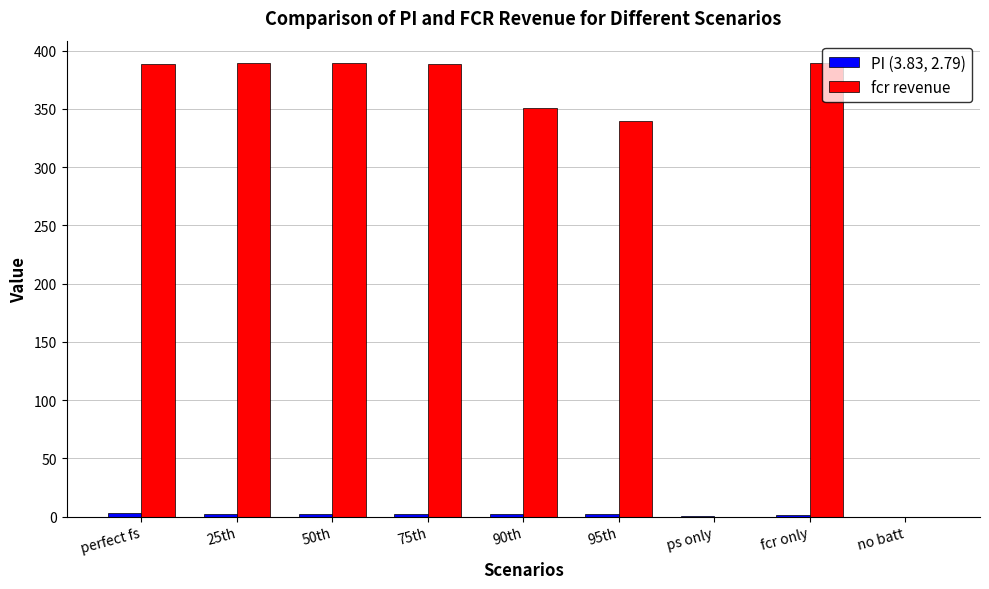

Which series changed the most between 25th and 95th?

fcr revenue